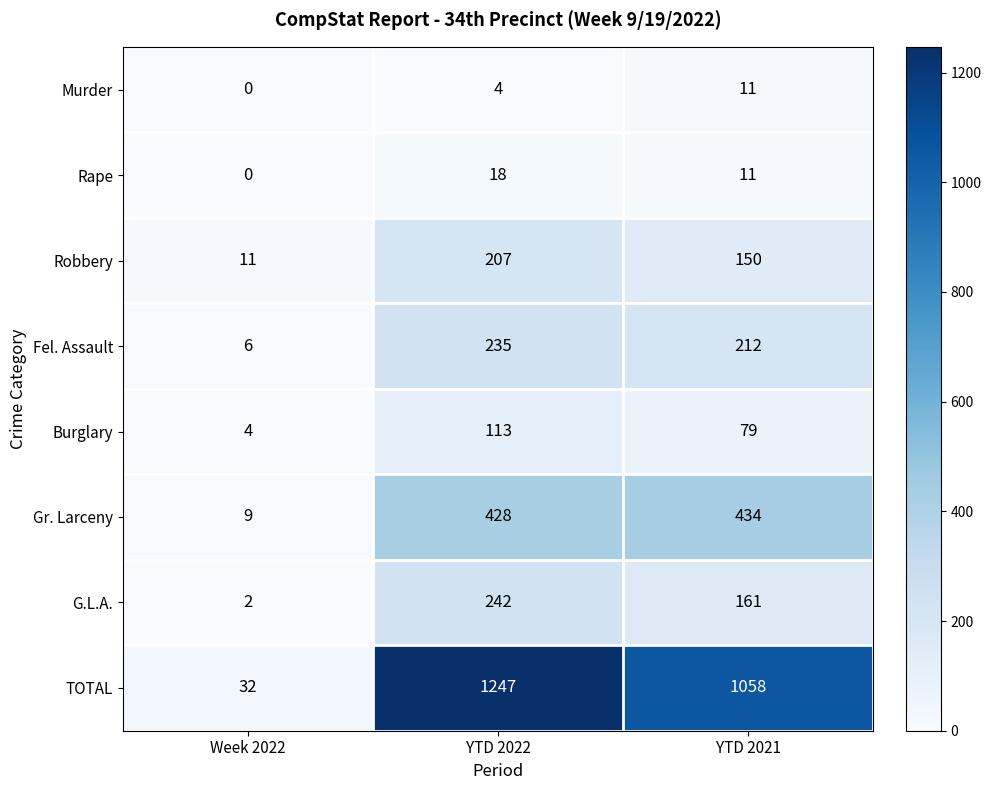

Count the number of data series in this chart.

8